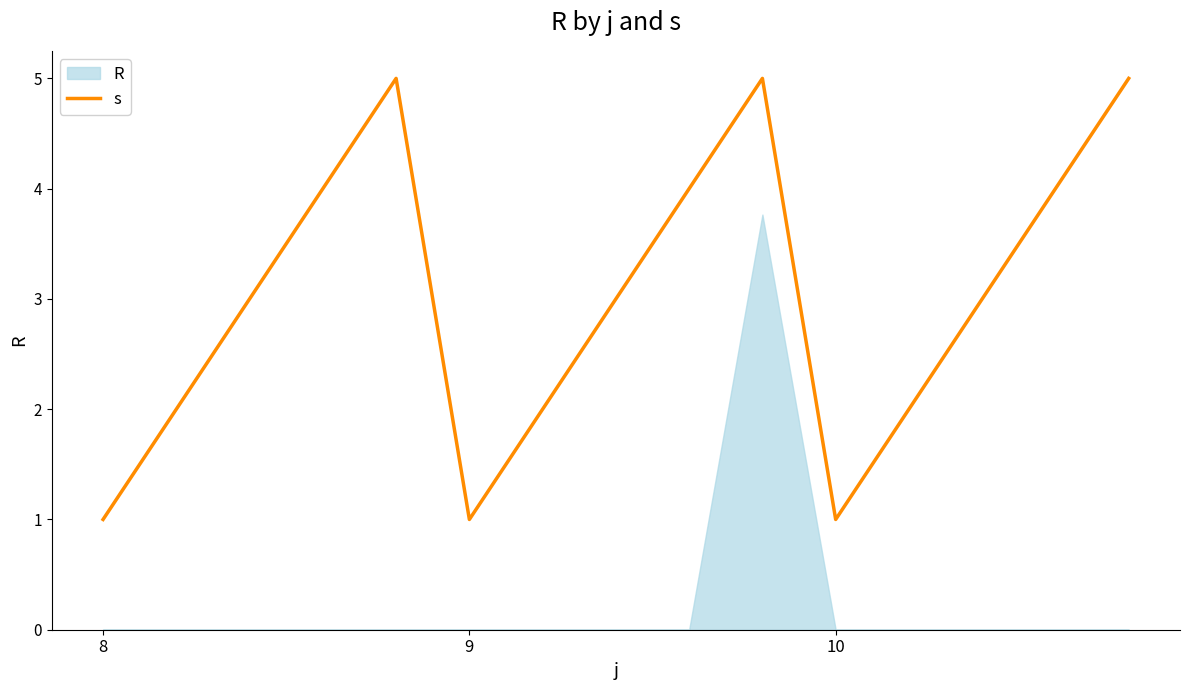

What is the value of the 12th point from the left?

2